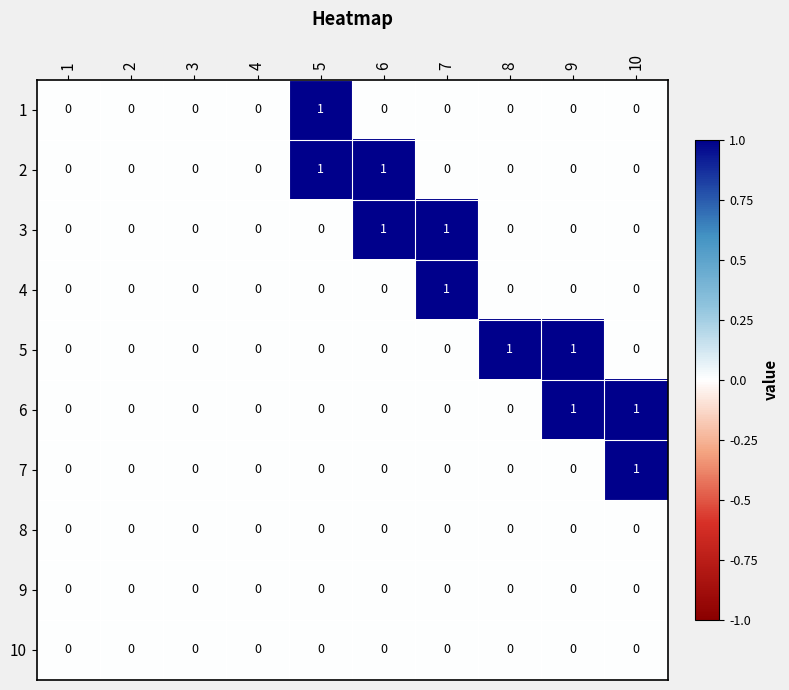

The value of 4 at 10 is 0. True or false?

True